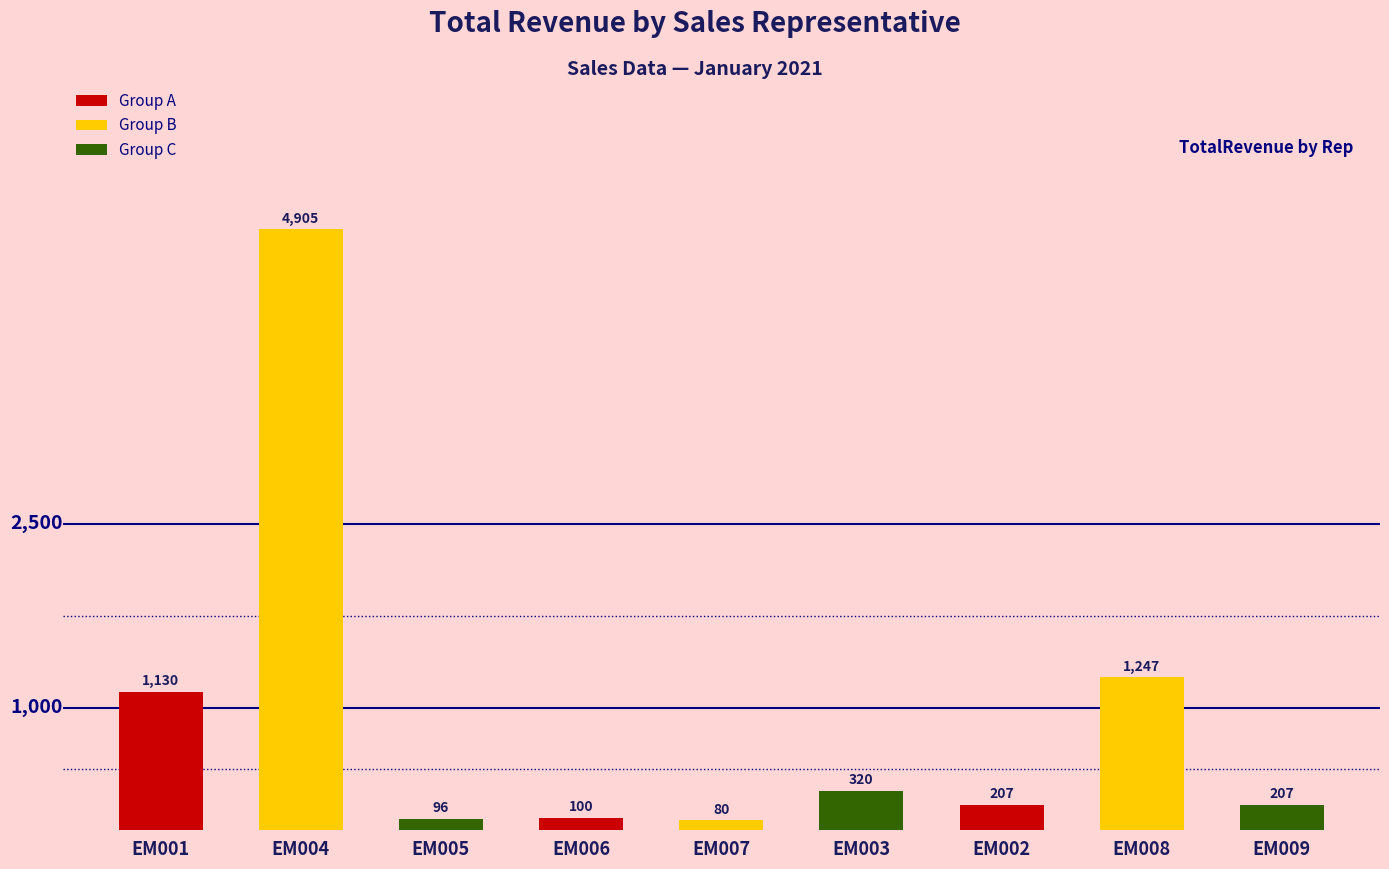

Which has a higher value, EM008 or EM003?

EM008